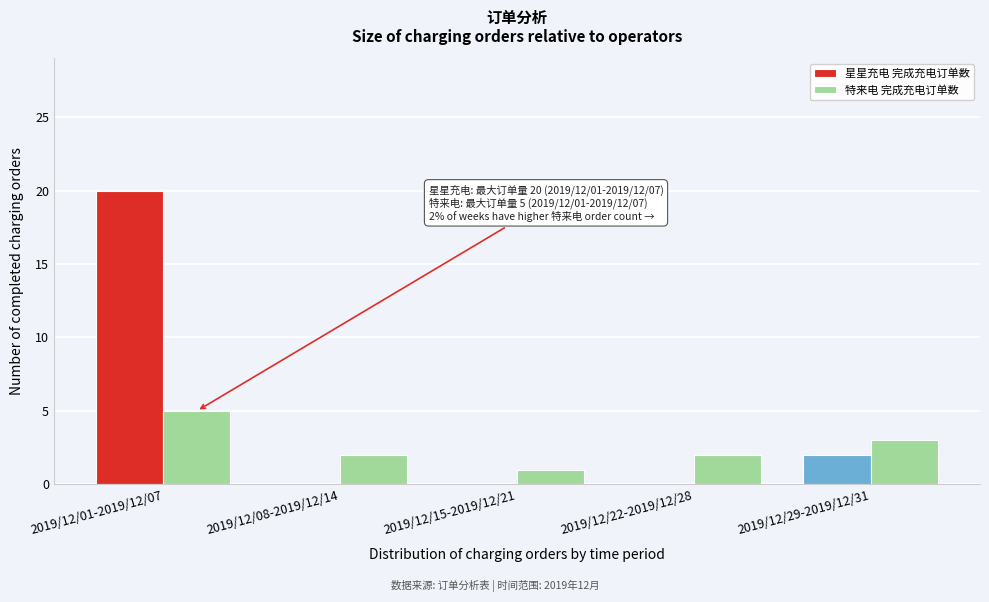

Reading left to right, what are all the values shown in this chart?

星星充电 完成充电订单数: 2019/12/01-2019/12/07=20	2019/12/08-2019/12/14=0	2019/12/15-2019/12/21=0	2019/12/22-2019/12/28=0	2019/12/29-2019/12/31=2
特来电 完成充电订单数: 2019/12/01-2019/12/07=5	2019/12/08-2019/12/14=2	2019/12/15-2019/12/21=1	2019/12/22-2019/12/28=2	2019/12/29-2019/12/31=3